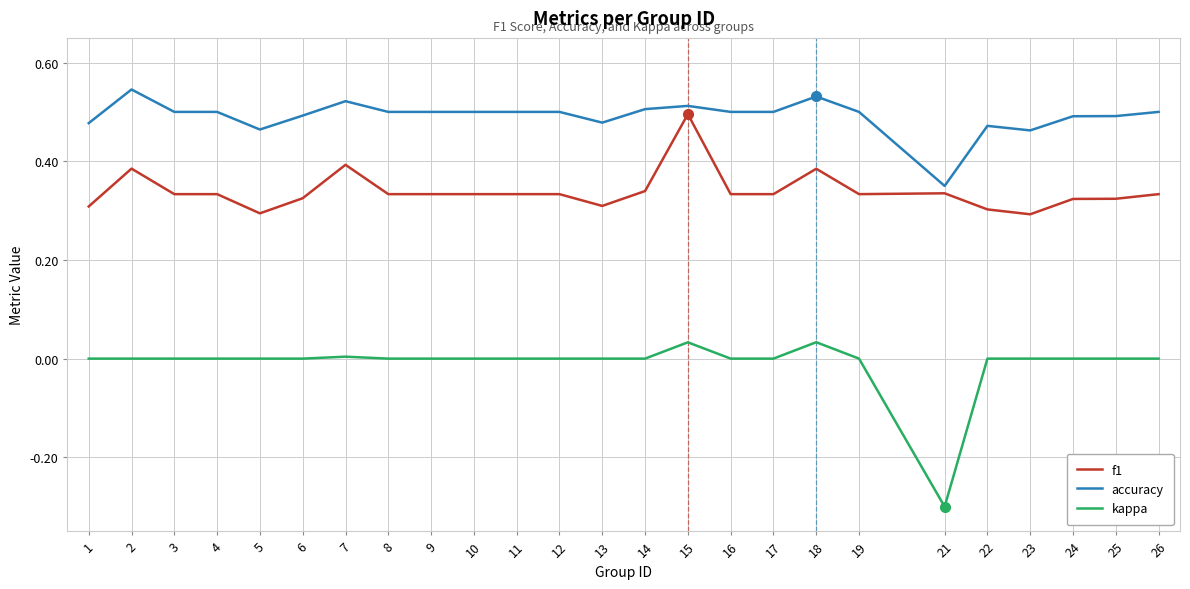

Between 4 and 21, which series saw the biggest shift?

kappa